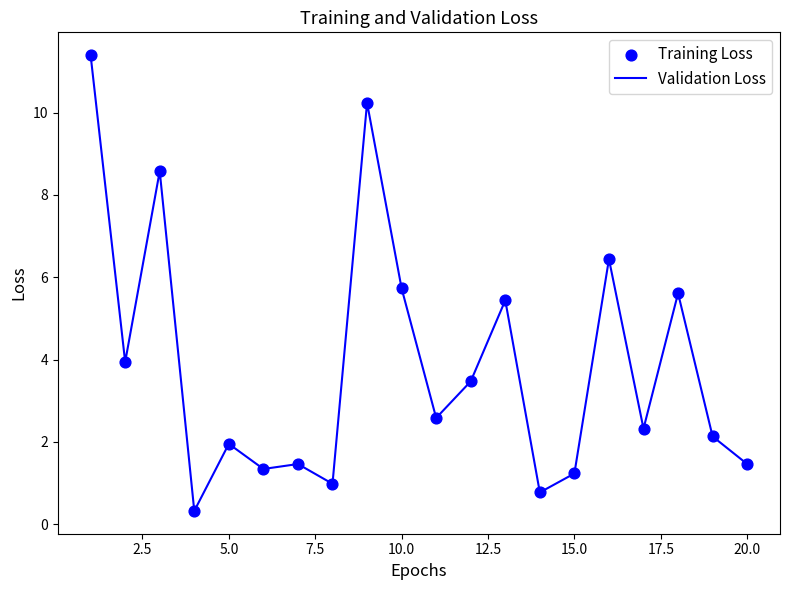

What is the maximum value shown in the chart?

11.4